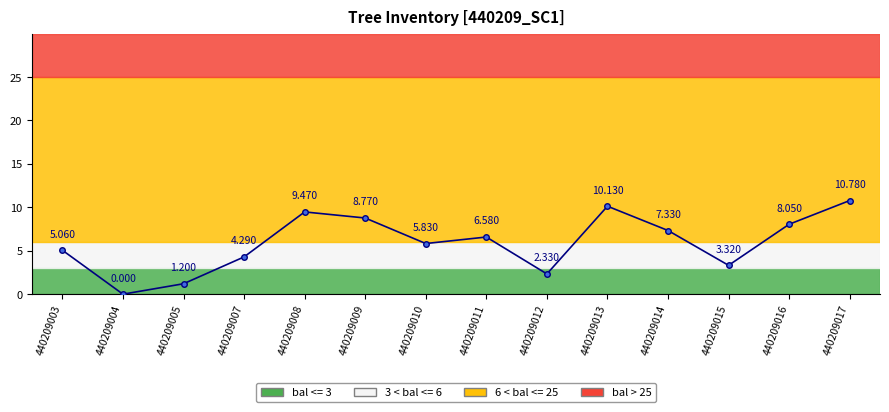

Which has a higher value, 440209004 or 440209007?

440209007